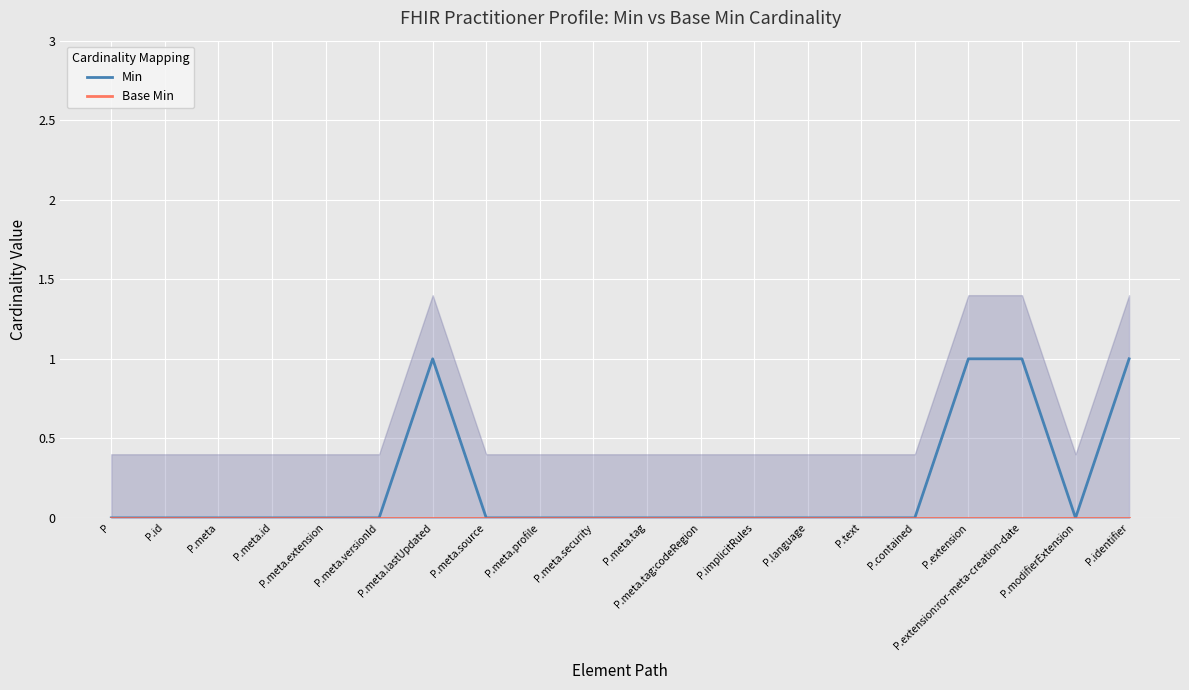

What is the label of the 6th point from the right?

P.text